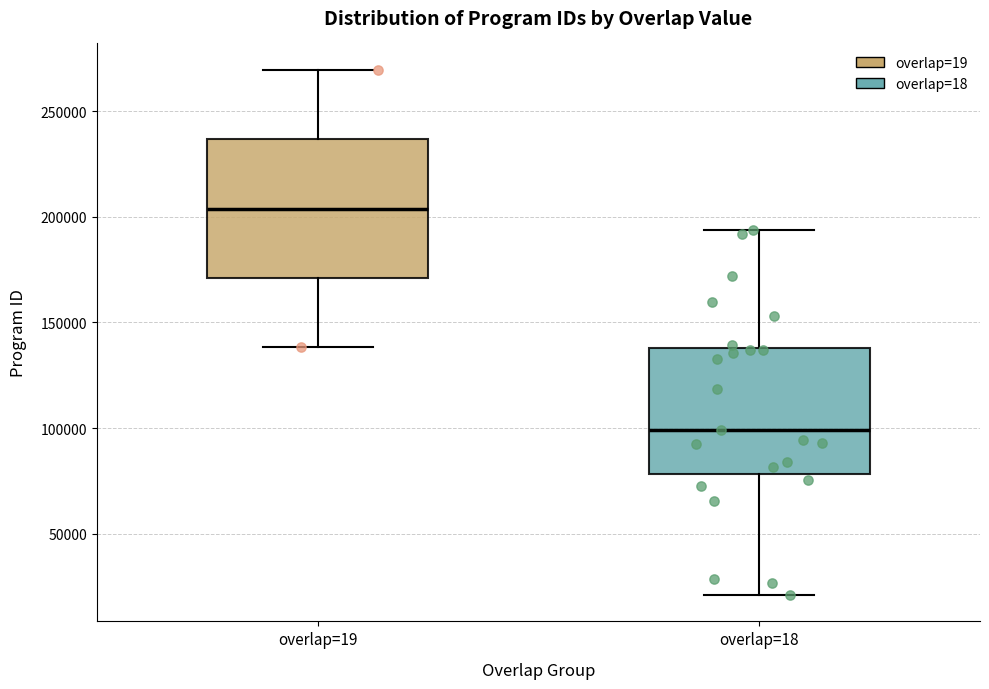

Reading left to right, read every box against the y-axis: the position of its median line, the range the box covers, and the ends of its whiskers. The values are not printed on the chart, so give them approximately, as read against the axis.

overlap=19: median 205000, box 170000 to 235000, whiskers 140000 to 270000
overlap=18: median 100000, box 80000 to 140000, whiskers 20000 to 195000